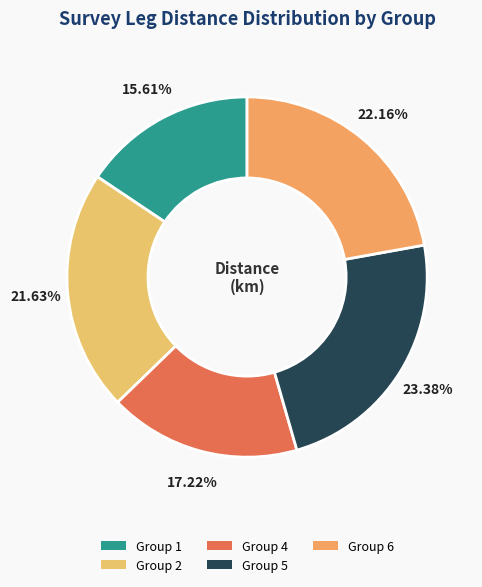

Is it true that Group 6 is 13% of the pie?

False